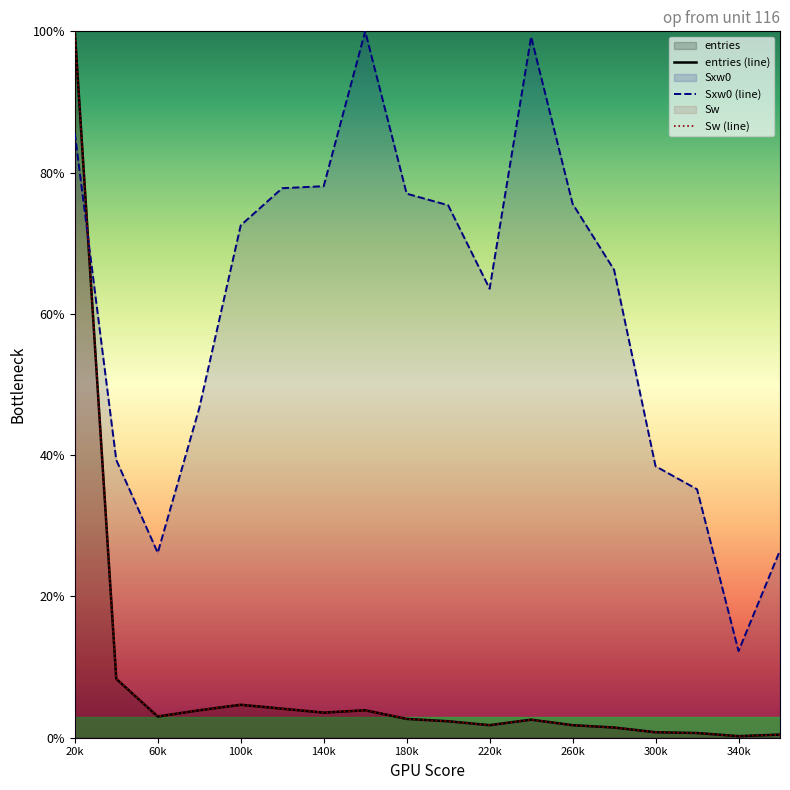

True or false: Sw (line) and entries (line) intersect in this chart.

False